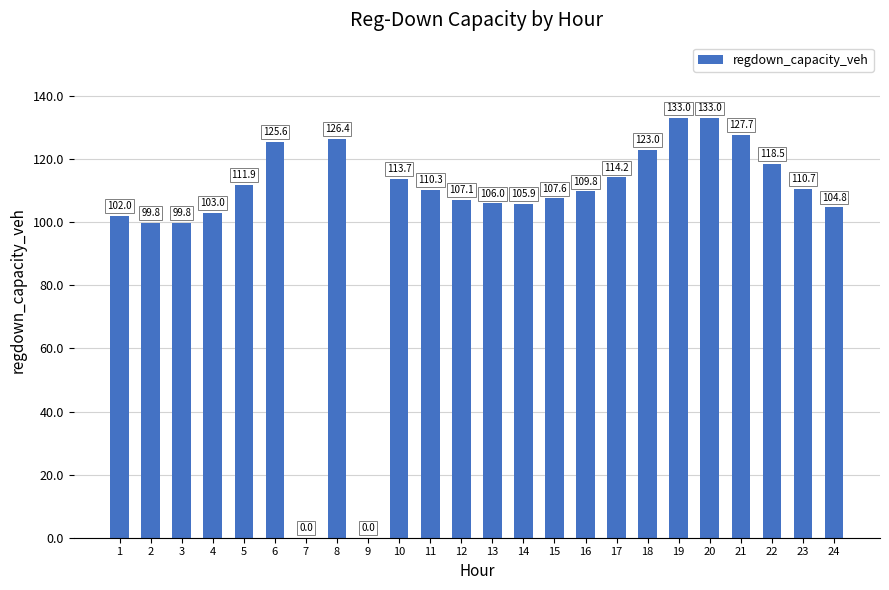

What is the average value?

103.9